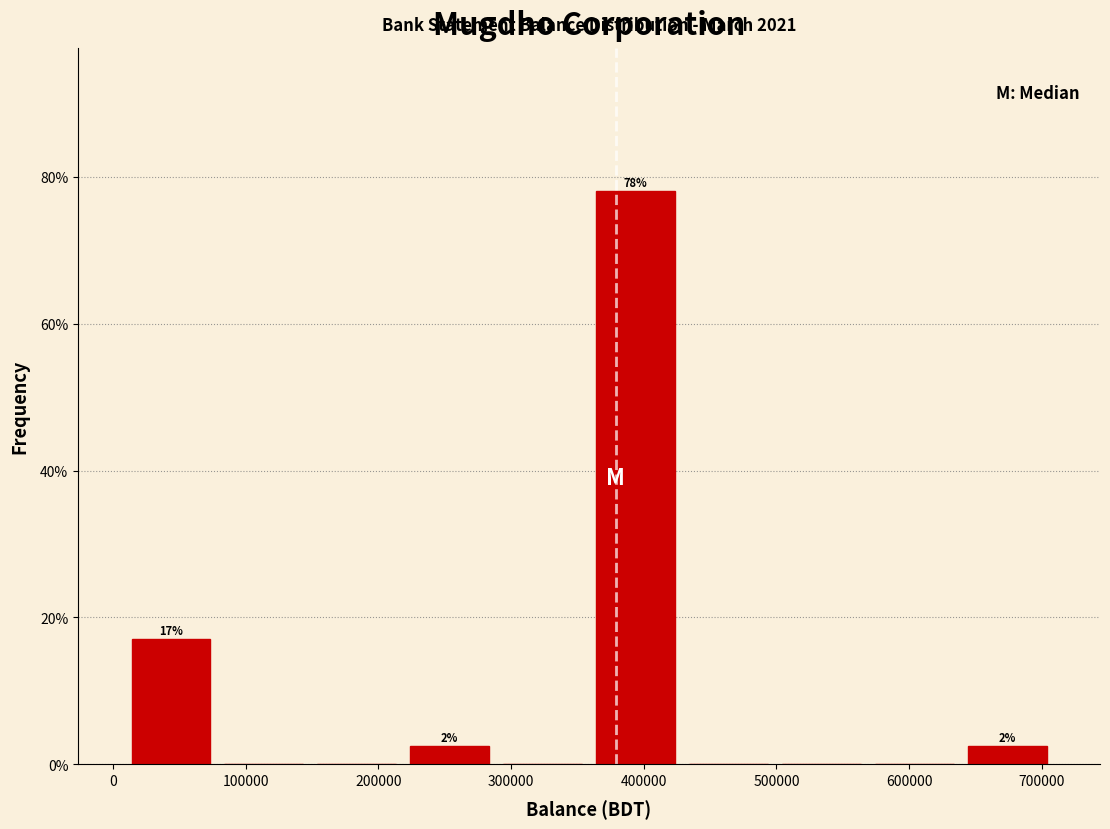

Over which range of the x-axis is the bar tallest?

360000 to 430000